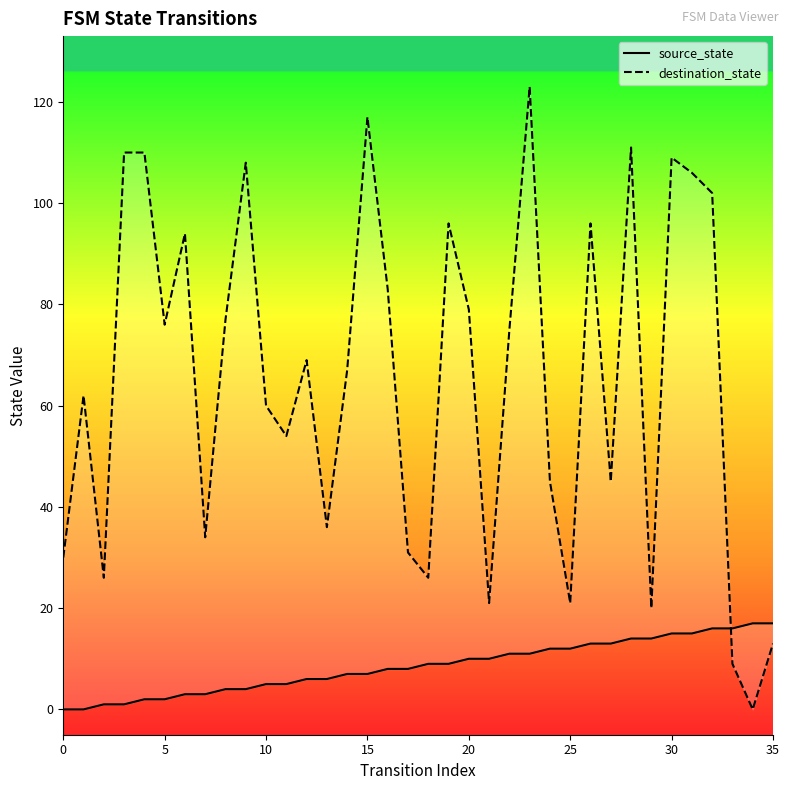

What is the approximate value of source_state at 25, to the nearest 5?

10